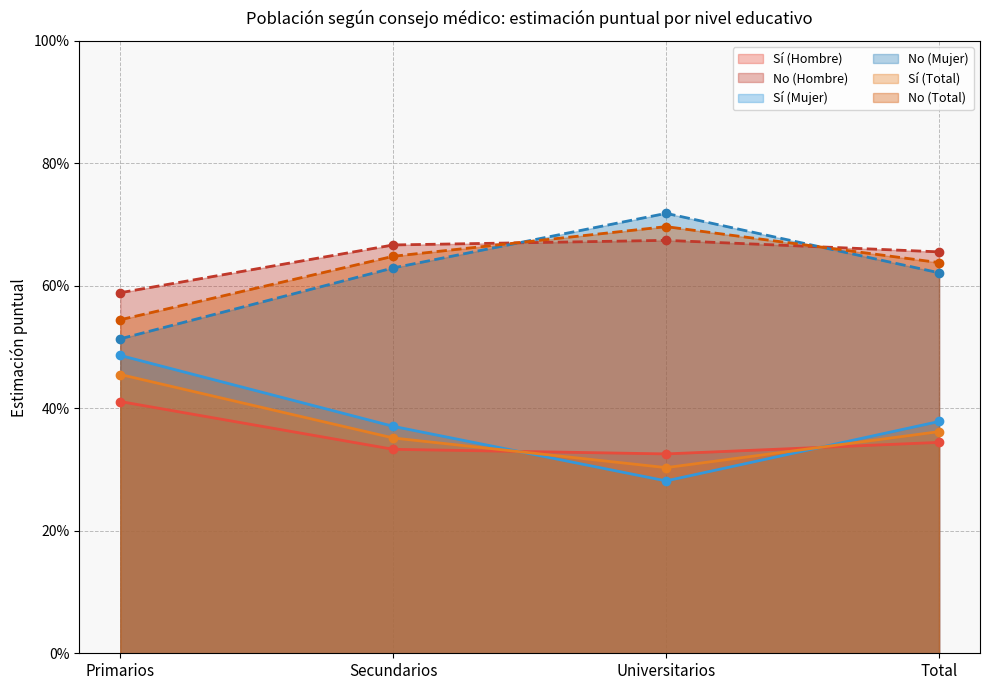

What is the difference between the No (Mujer) values at Primarios and Secundarios?

0.1